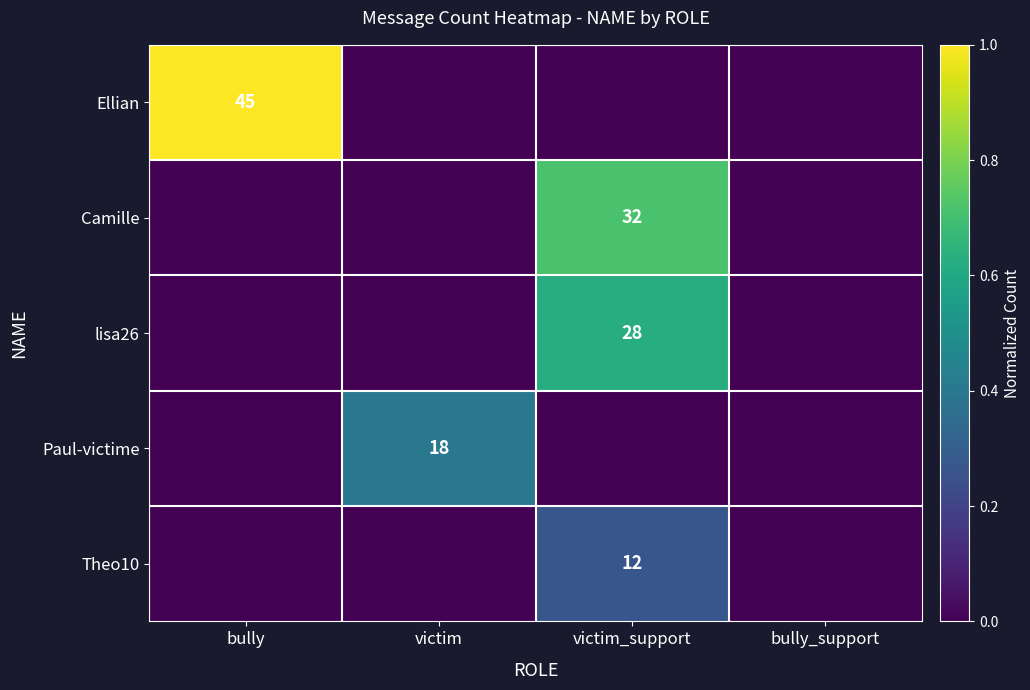

The value of Paul-victime at victim is 18. True or false?

True